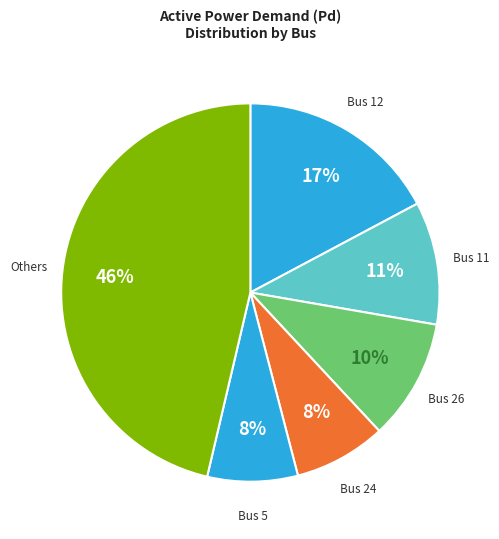

Count the number of slices in the pie.

6